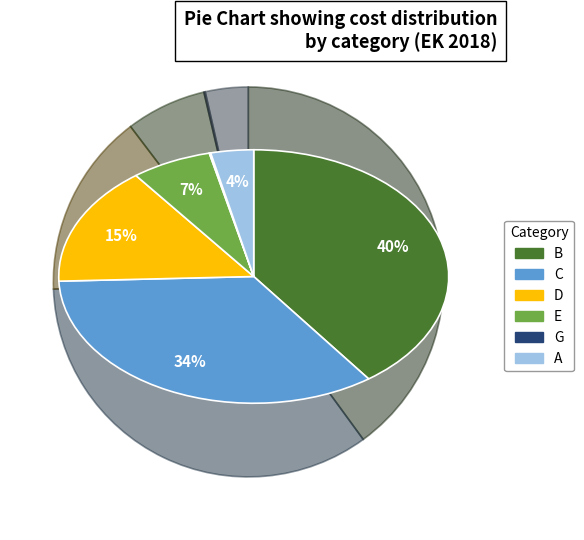

Is the sum of A and D greater than half?

No